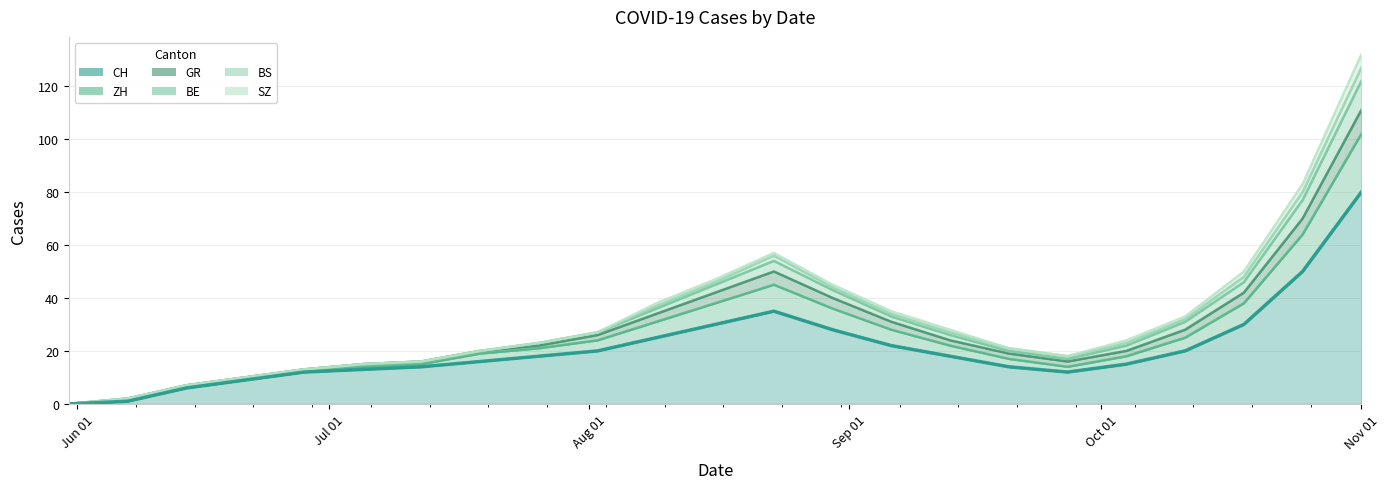

True or false: BE and CH intersect in this chart.

False